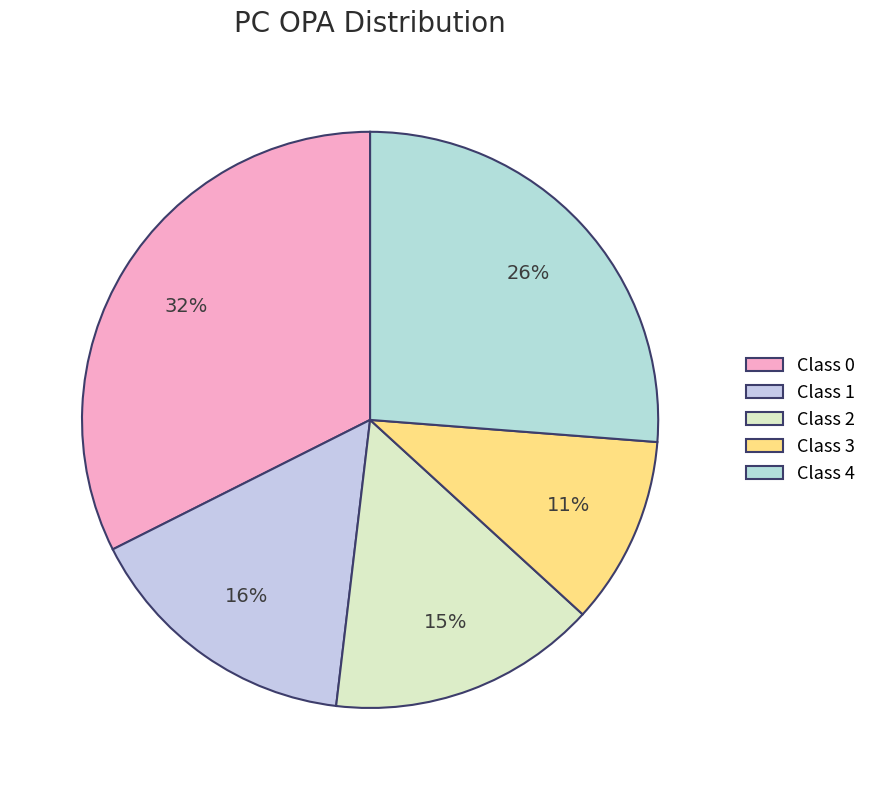

Is there a majority slice in this chart?

No